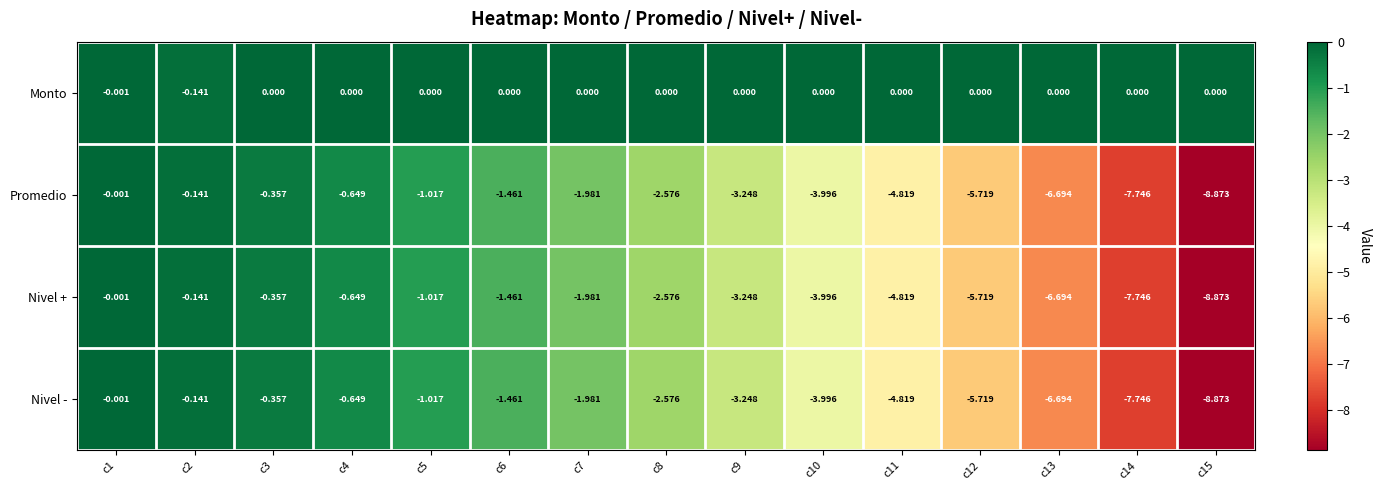

Is the value of Nivel - at c10 greater than the value of Monto at c13?

No